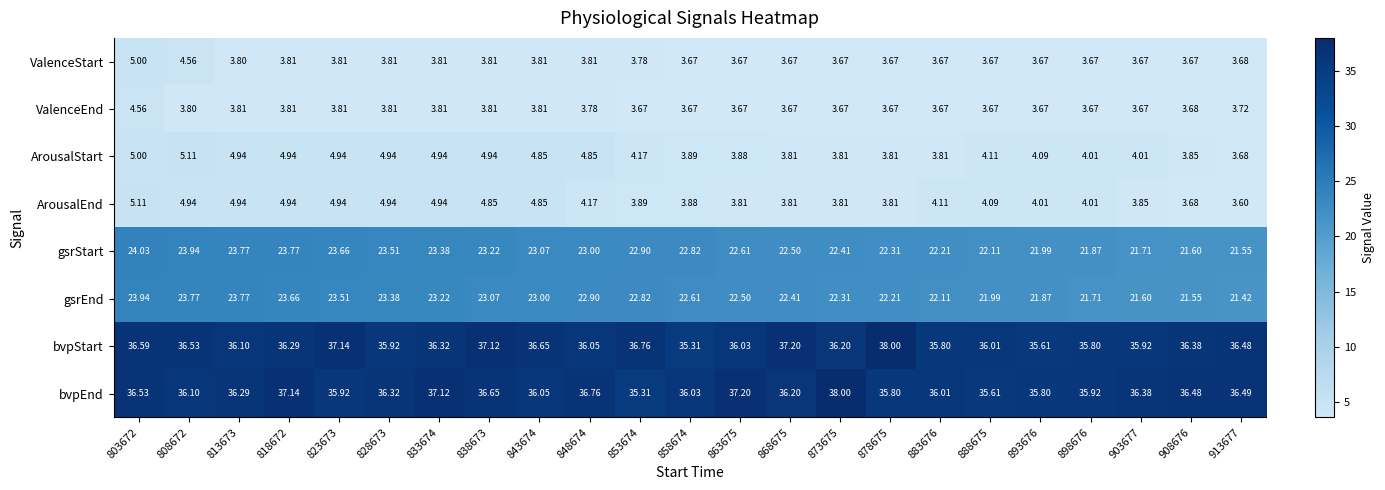

Which series has the largest total across all categories?

bvpStart